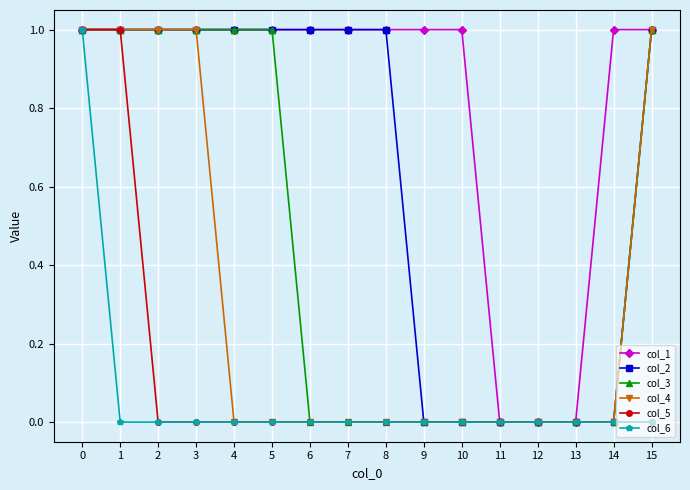

What is the spread (max minus min) of values at 14?

1